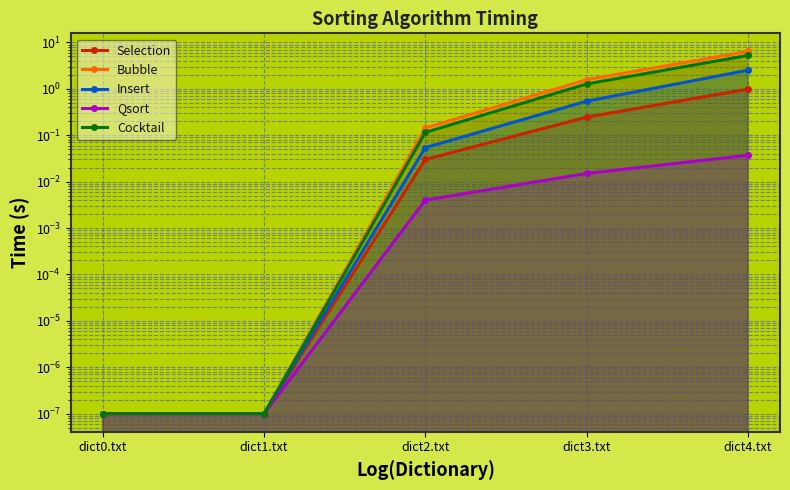

True or false: Cocktail has a value of 0.0 at dict0.txt.

False